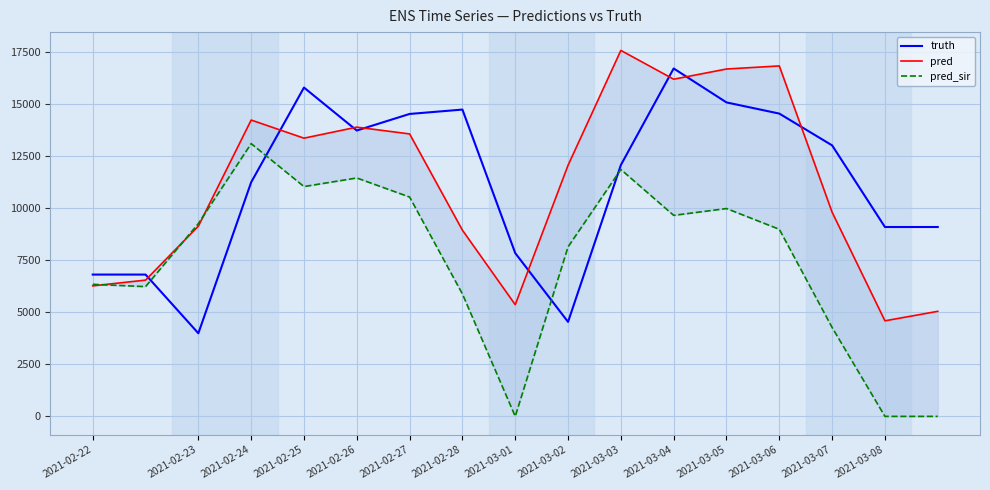

How many data points in pred are less than 12065?

8